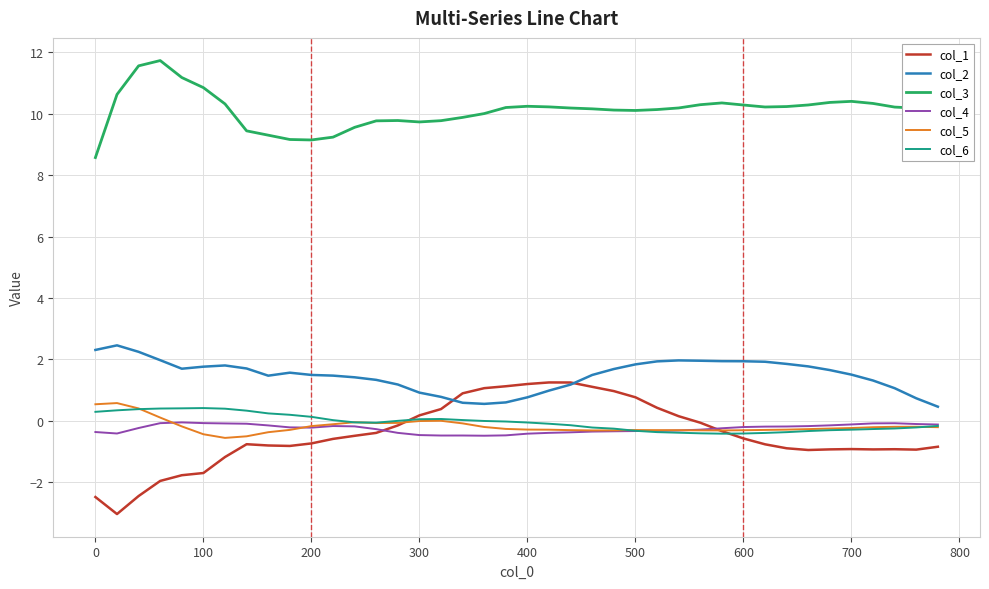

What is the lowest value of the col_3 series?

8.6